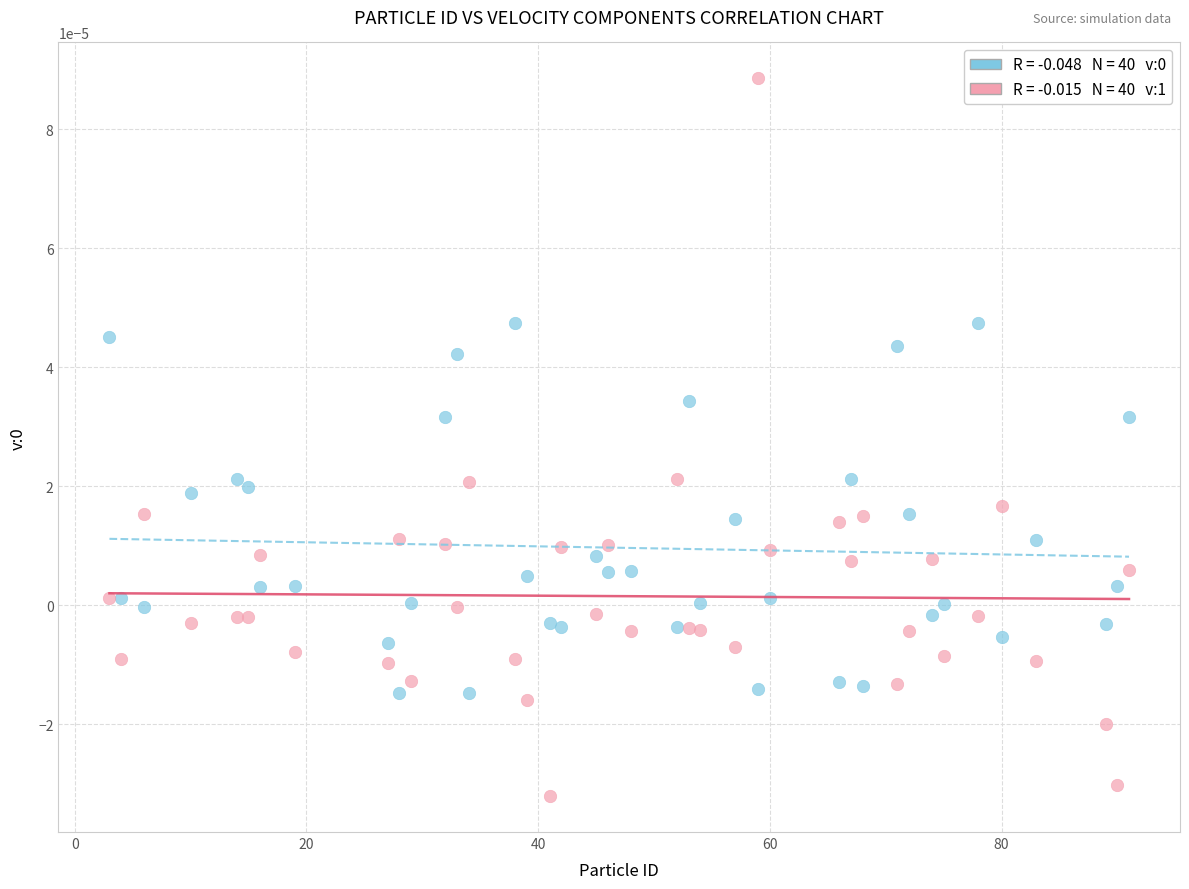

How many data points are displayed?

80